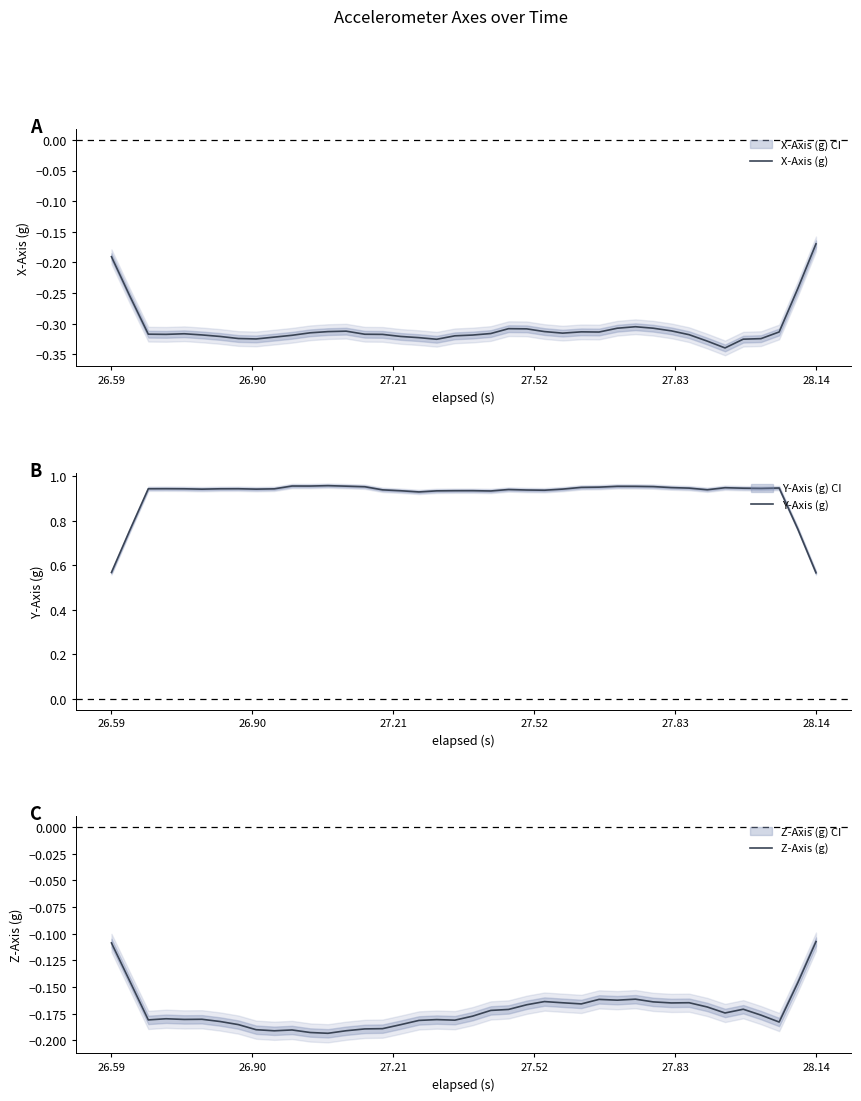

What are all the series names shown in the legend?

X-Axis (g), Y-Axis (g), Z-Axis (g)